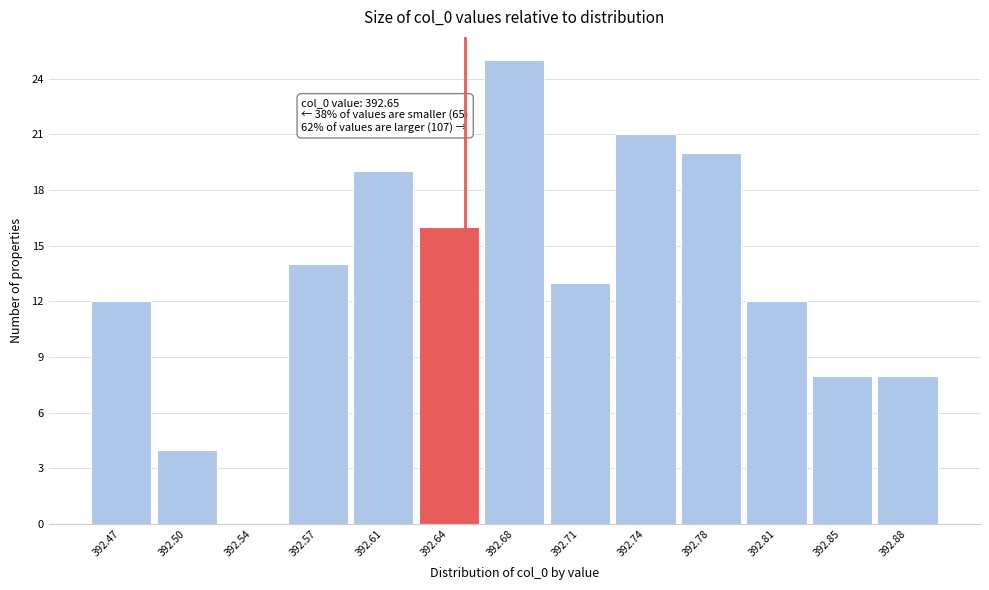

Reading left to right, extract all data points from this chart.

392.47=12	392.50=4	392.54=0	392.57=14	392.61=19	392.64=16	392.68=25	392.71=13	392.74=21	392.78=20	392.81=12	392.85=8	392.88=8